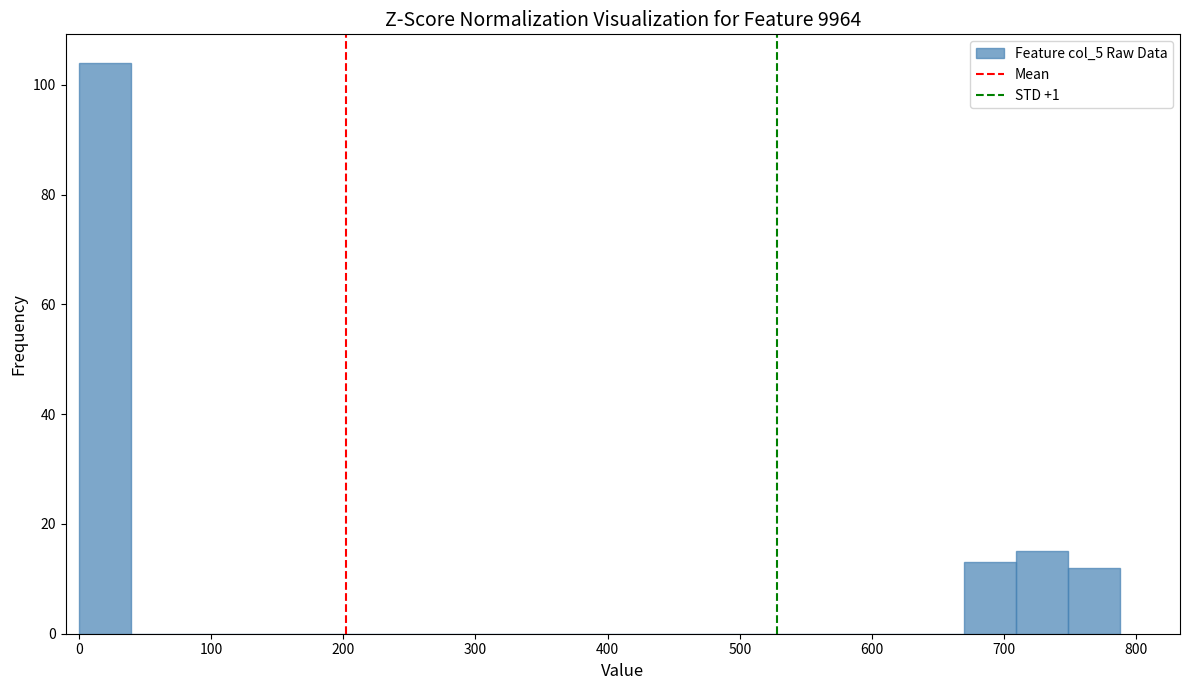

Around what value on the x-axis is the tallest bar? Give the approximate position of its centre, as read against the axis.

20